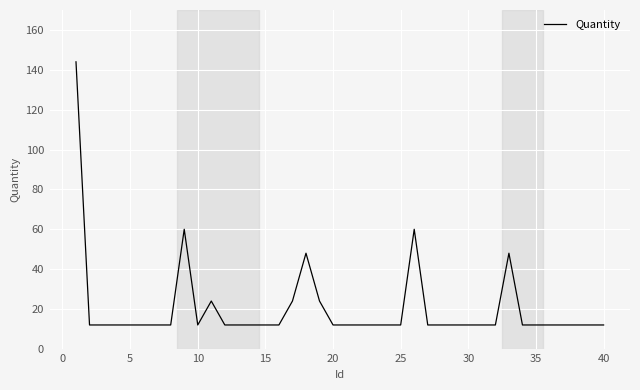

How many categories are shown in the chart?

40